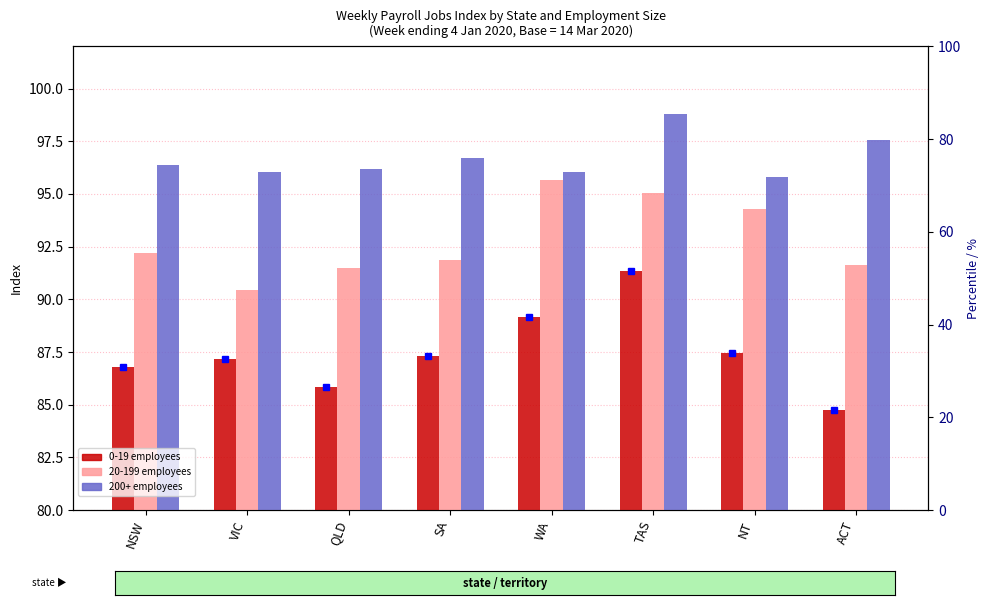

At which category does the chart reach its peak across all series?

TAS